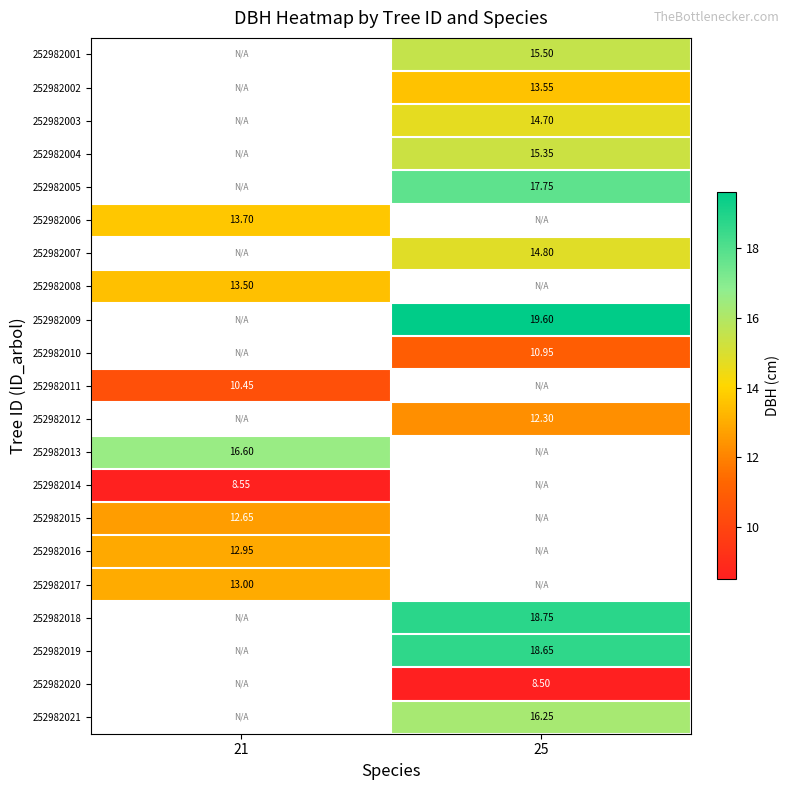

Is the value of 252982004 at 25 greater than the value of 252982016 at 21?

Yes